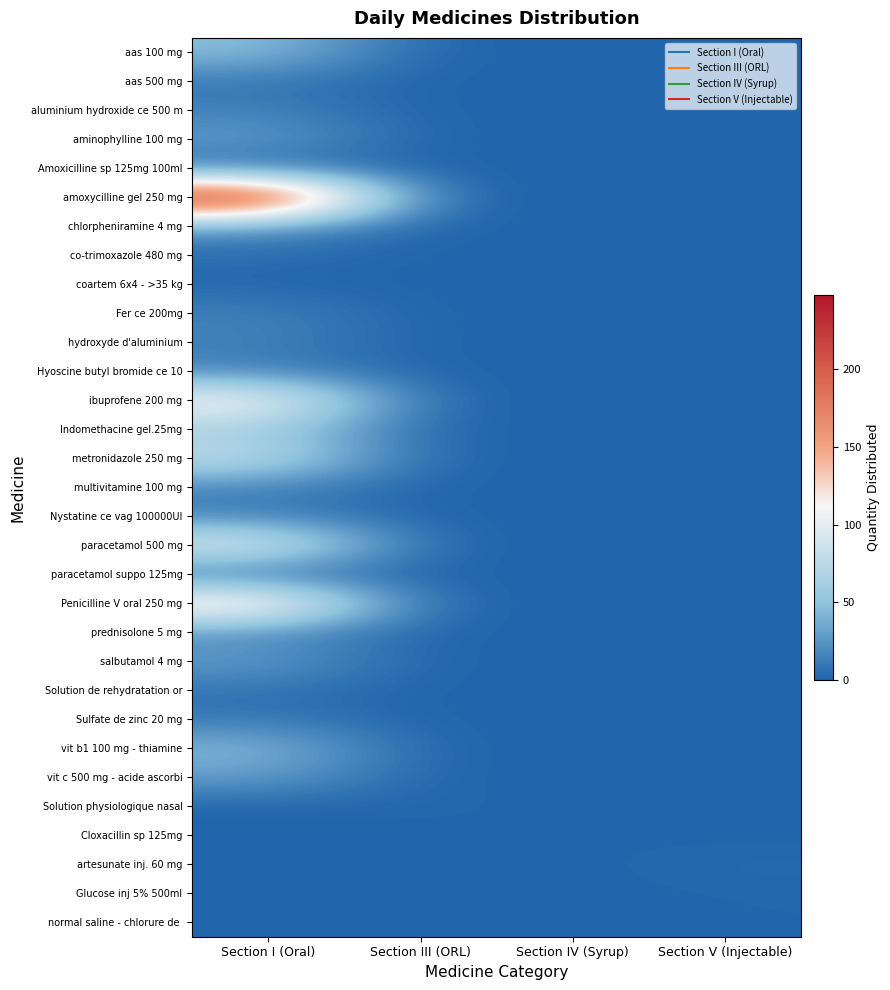

Which category has the highest value across all series?

Section I (Oral)